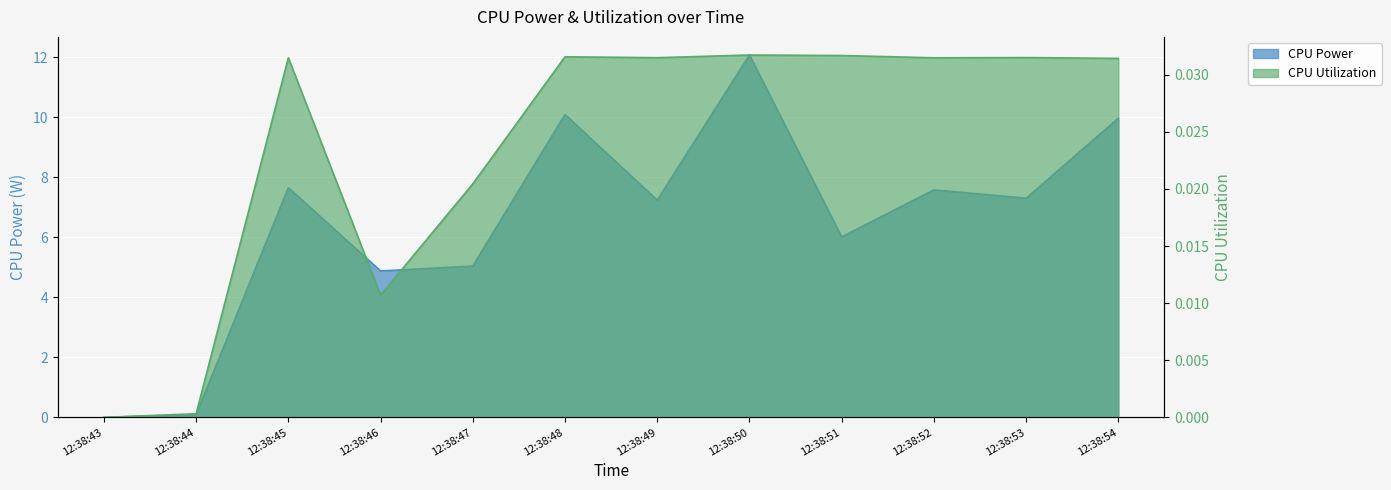

What is the total value across all series at 12:38:46?

4.9